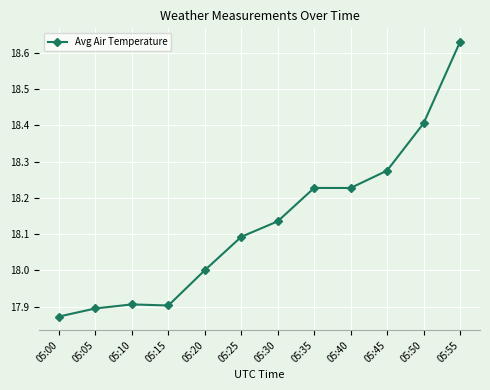

What is the ratio of the value at 05:40 to the value at 05:25?

1.0